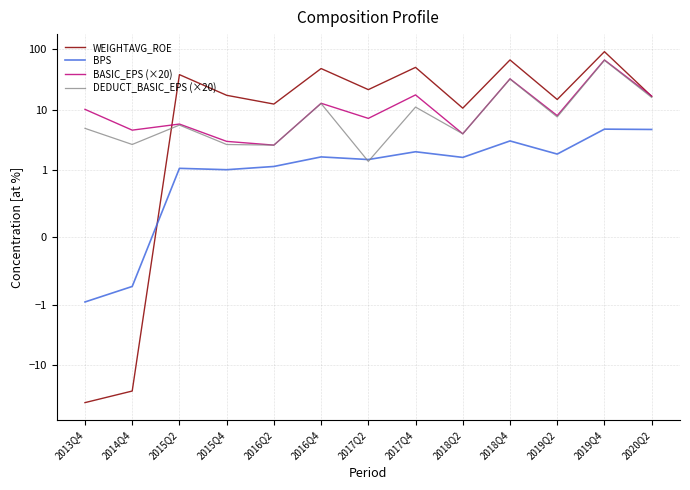

Reading left to right, transcribe all the data shown in this chart.

WEIGHTAVG_ROE: -41.8	-26.9	38.1	17.3	12.4	48.0	21.5	50.2	10.6	66.7	14.8	91.3	16.7
BPS: -1.0	-0.7	1.1	1.0	1.2	1.7	1.5	2.0	1.6	3.0	1.8	4.8	4.7
BASIC_EPS (×20): 10.2	4.6	5.8	3.0	2.6	12.8	7.2	17.6	4.0	32.5	8.0	66.6	16.8
DEDUCT_BASIC_EPS (×20): 4.9	2.7	5.6	2.7	2.6	12.7	1.4	11.1	4.0	32.1	7.6	65.7	16.0